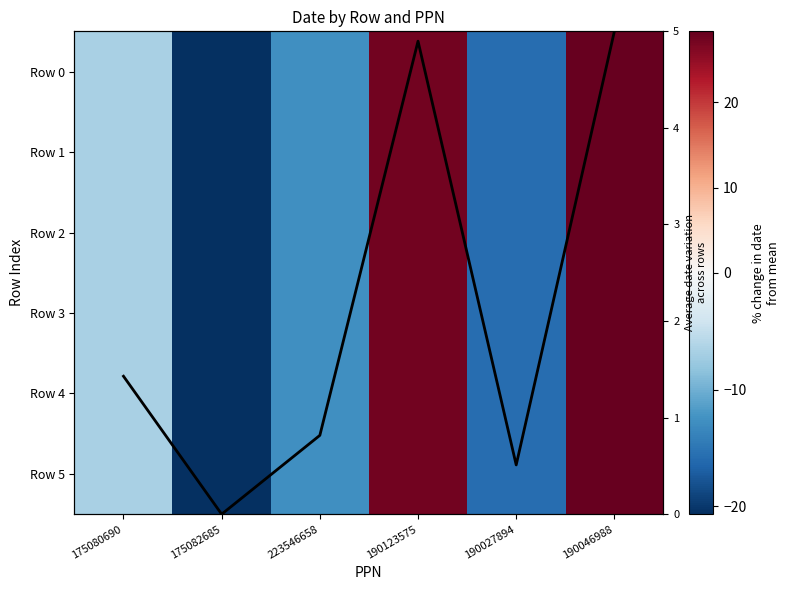

Rank the categories by Row 3 value from highest to lowest.

190046988, 190123575, 175080690, 223546658, 190027894, 175082685